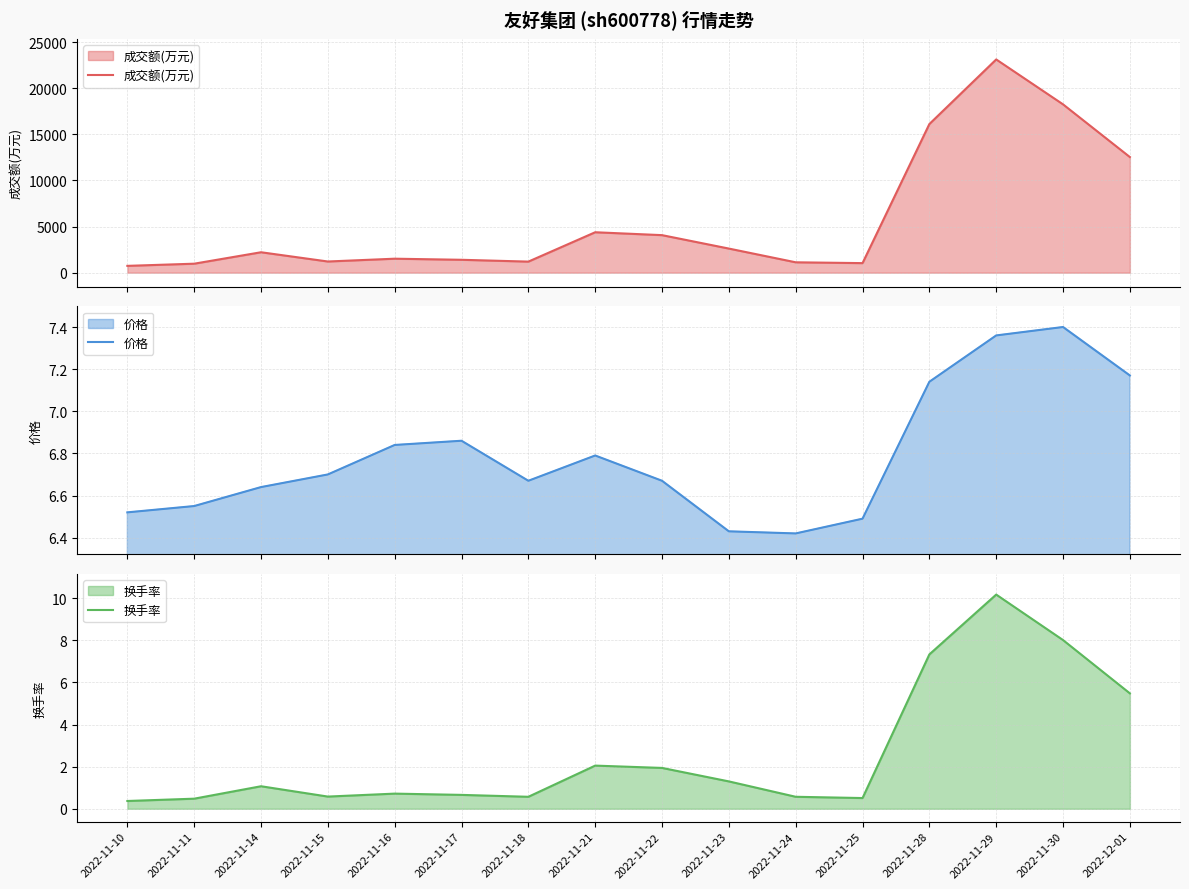

Where is the first local minimum for 换手率?

2022-11-15